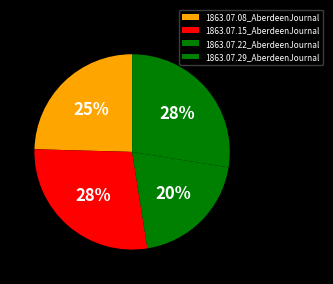

How many slices are in this pie chart?

4